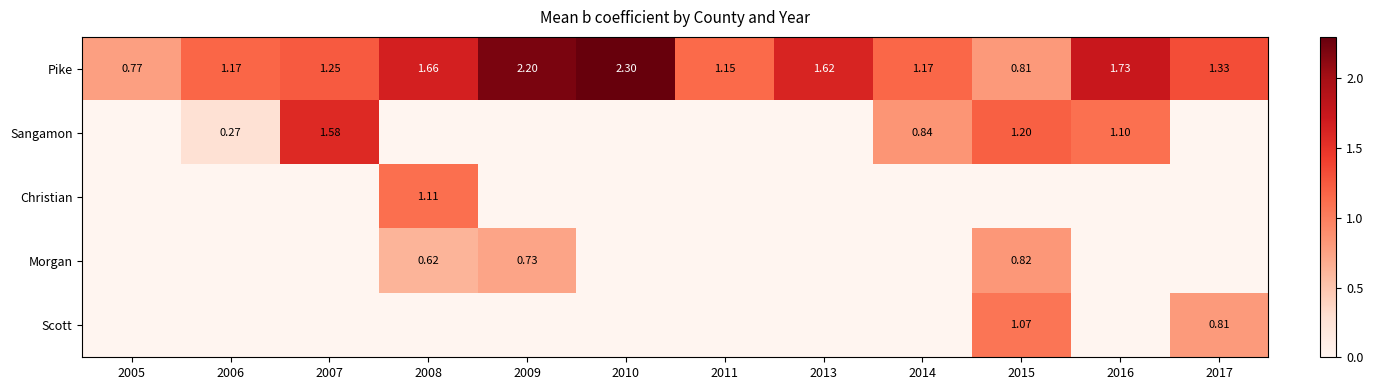

How many values in the Pike series are below 1?

2